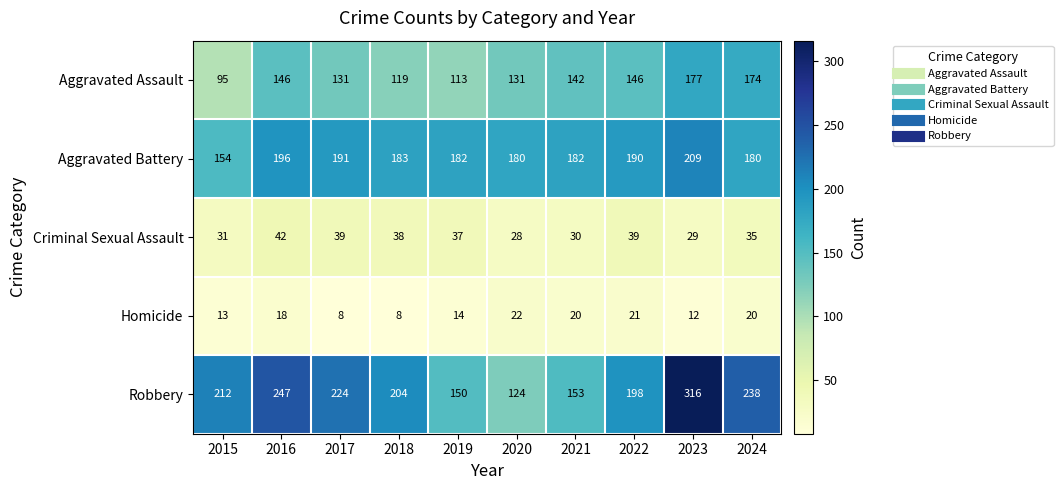

What is the sum of all Aggravated Battery values?

1847